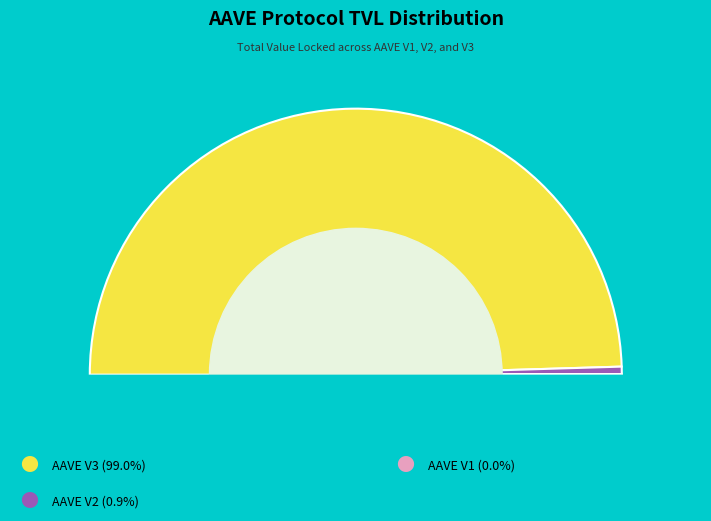

True or false: AAVE V3 accounts for 99% of the total.

True